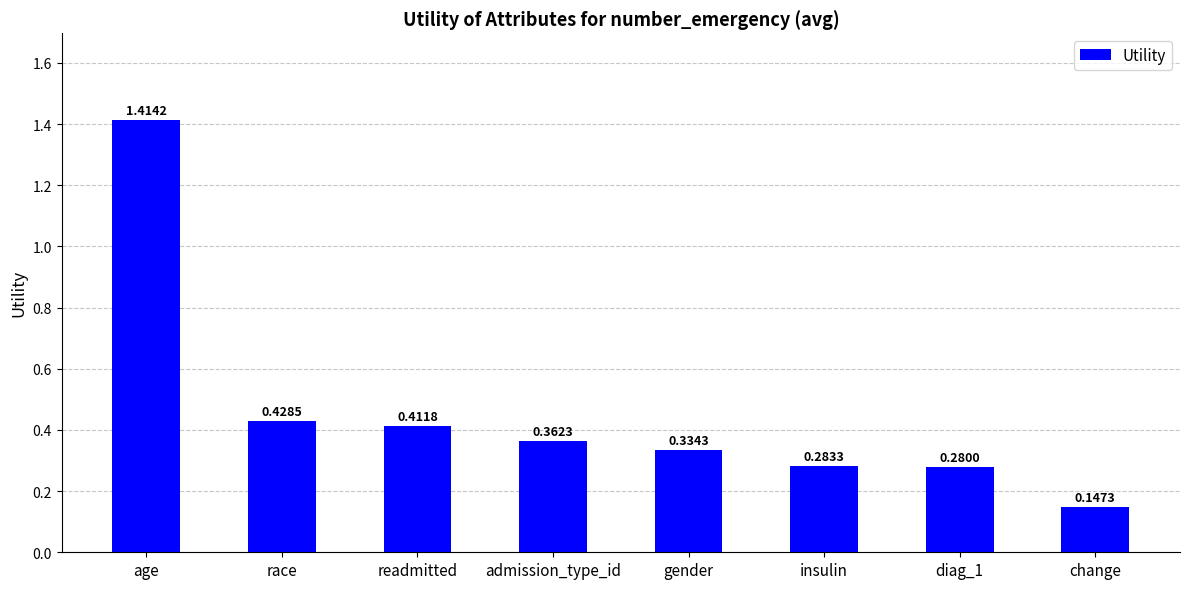

How many bars are there in total?

8